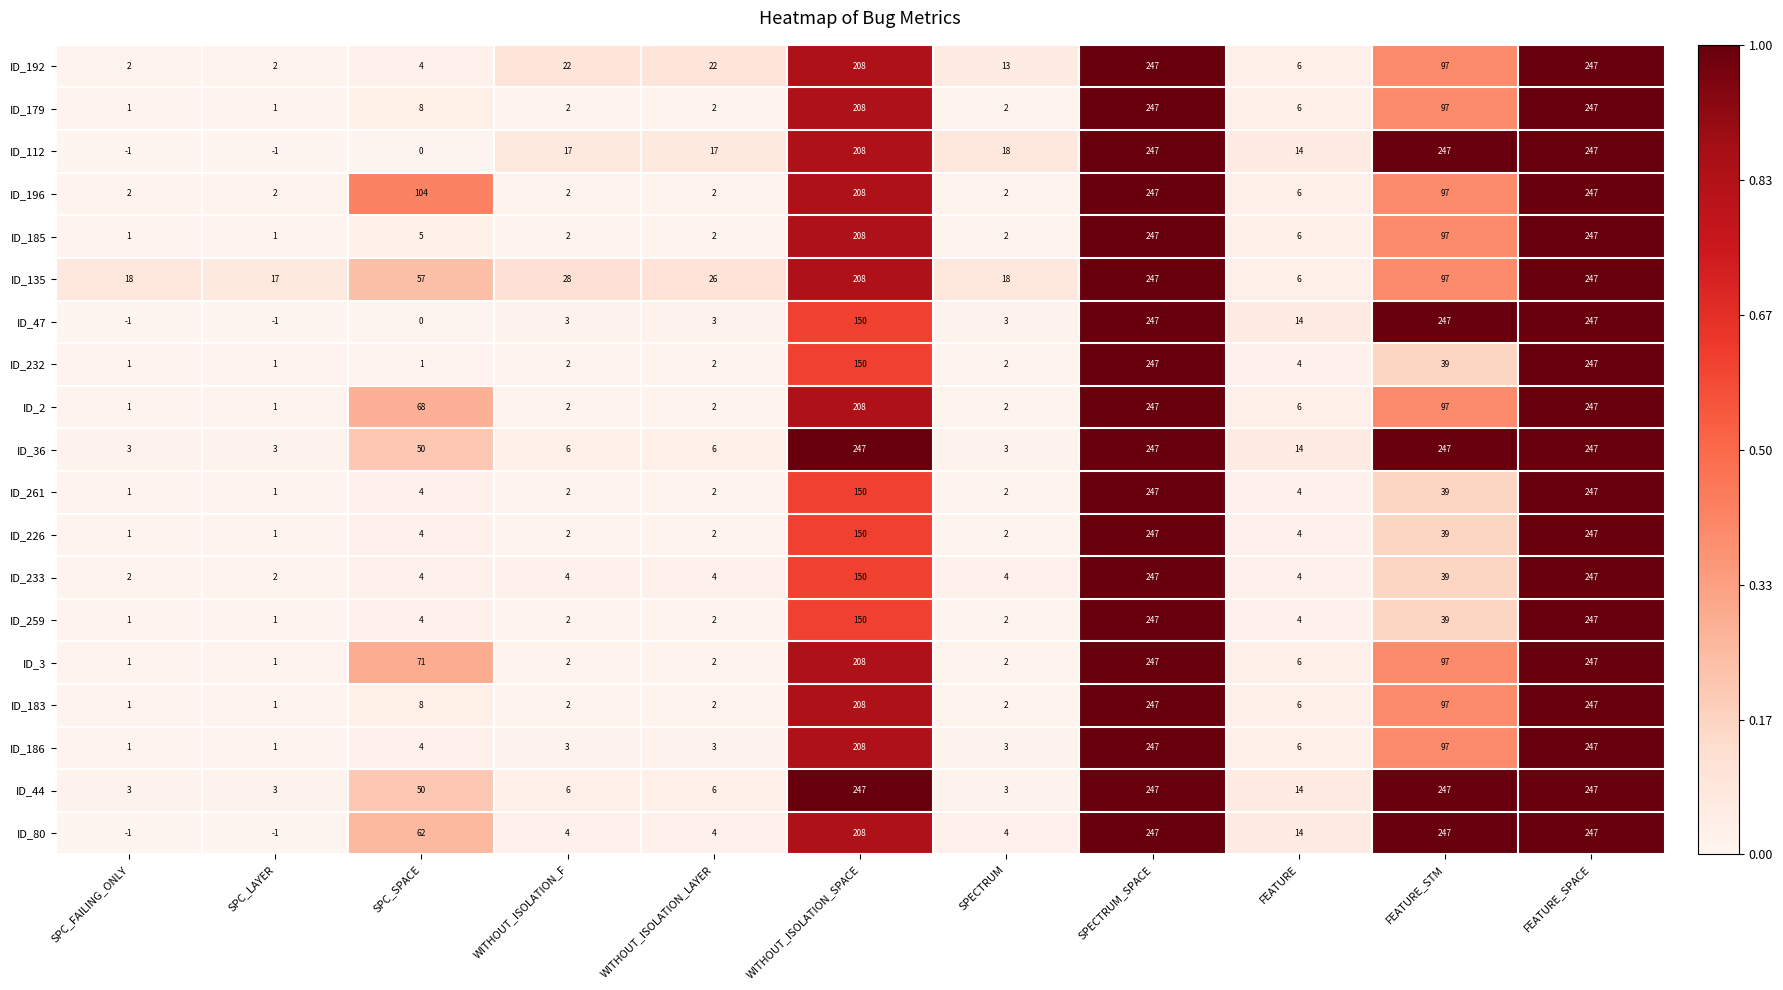

What is the difference between the maximum and minimum values in the ID_233 series?

245